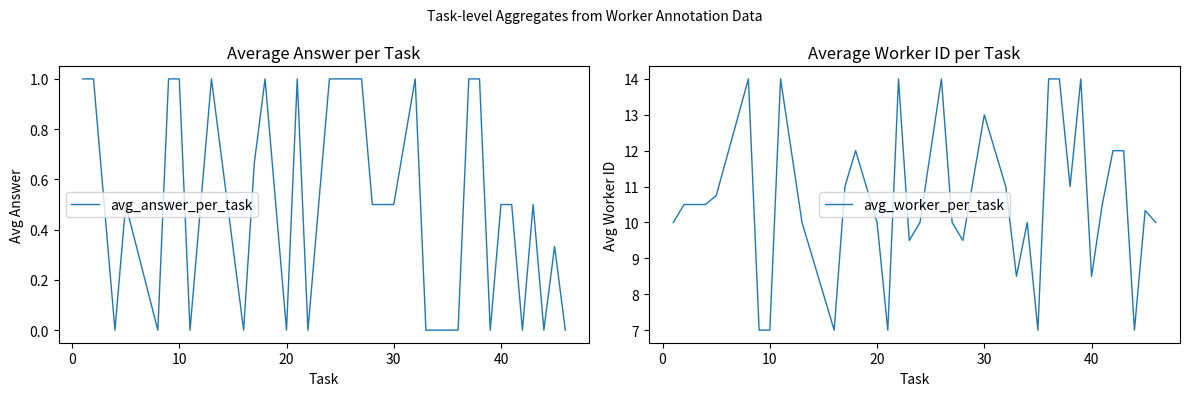

True or false: avg_answer_per_task and avg_worker_per_task intersect in this chart.

False